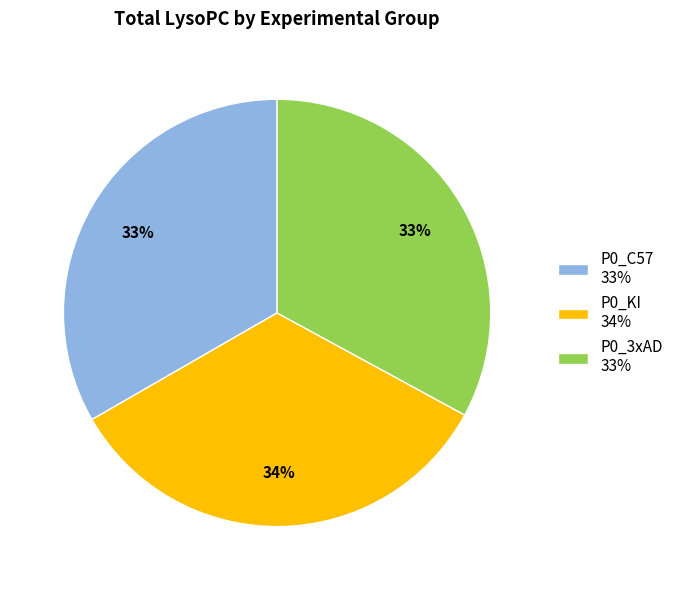

Is it true that P0_C57 33% is 33% of the pie?

True